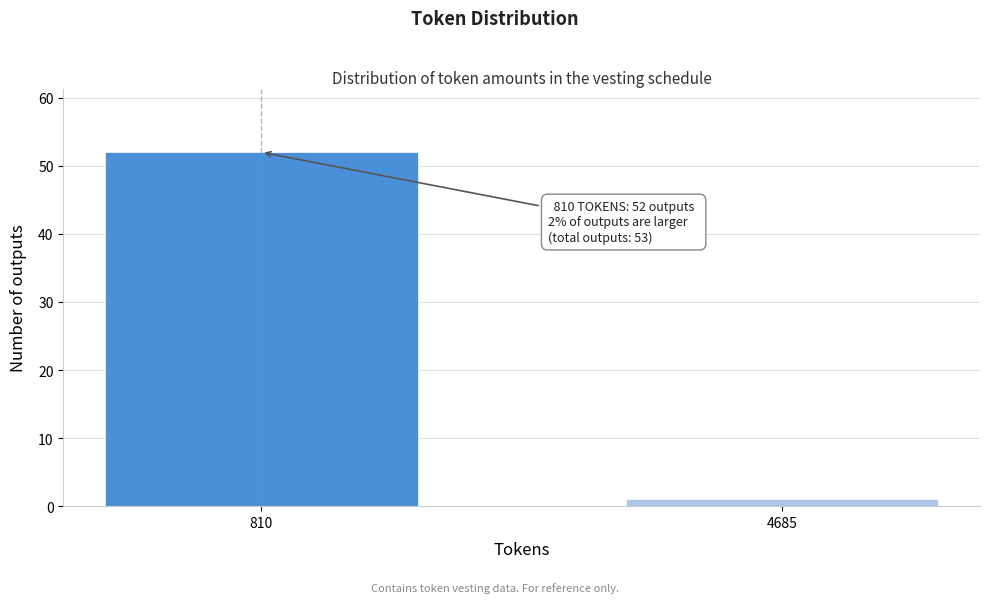

Reading left to right, transcribe all the data shown in this chart.

52	1